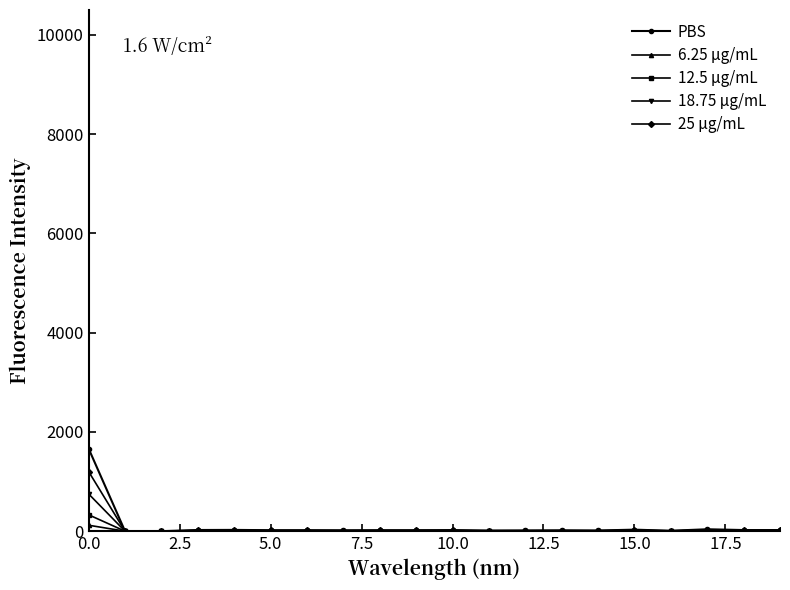

At how many categories does at least one series exceed 555?

1